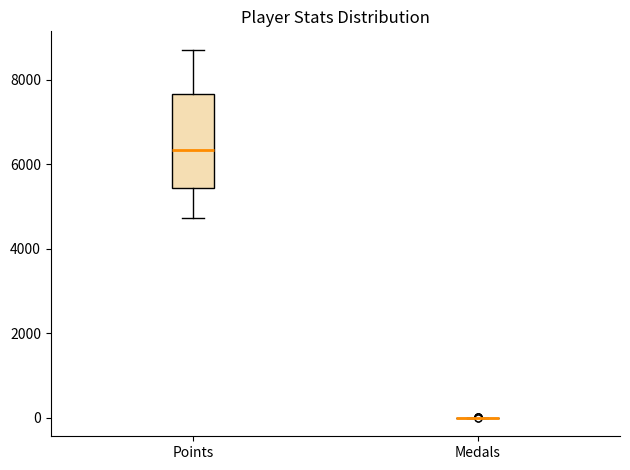

Where does the lower whisker of the box for Points end on the y-axis? The values are not printed on the chart, so give them approximately, as read against the axis.

4800